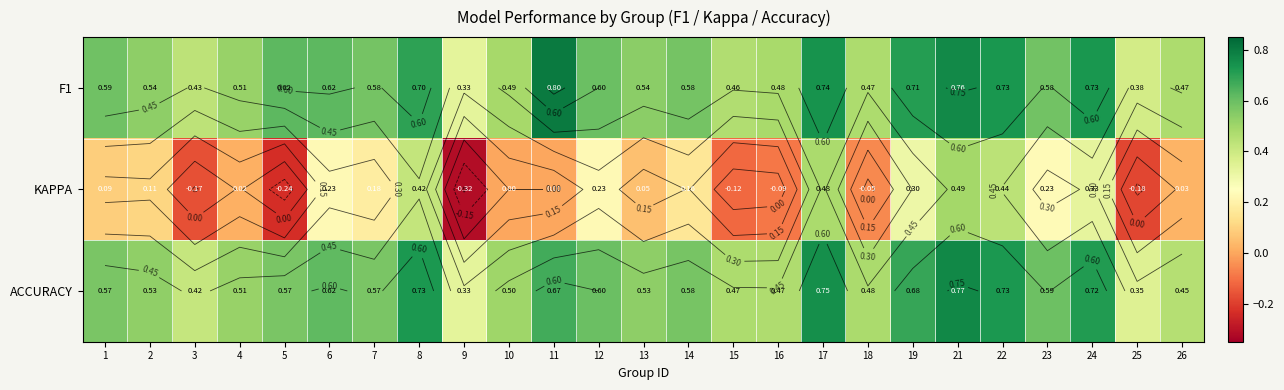

What is the total value across all series at 21?

2.0